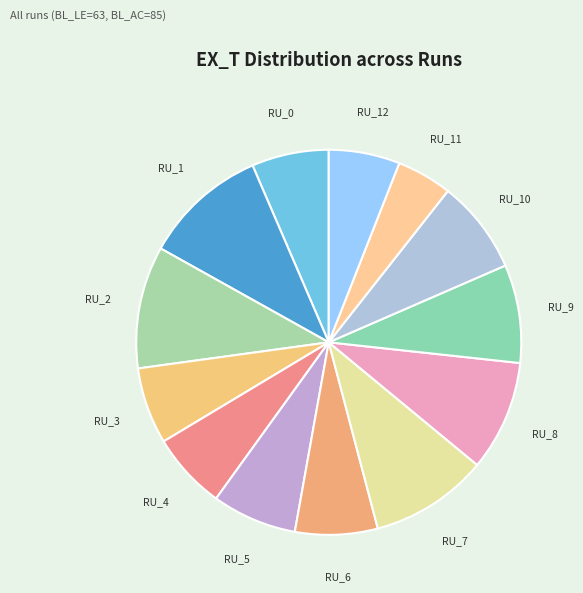

The RU_4 slice represents 6% of the pie. True or false?

True